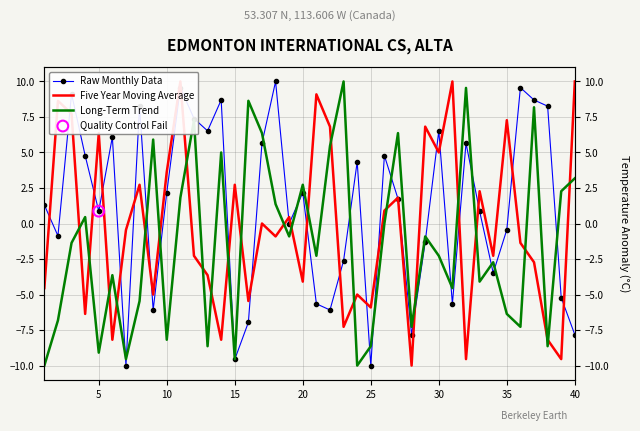

Which series contains the highest Y value?

Raw Monthly Data